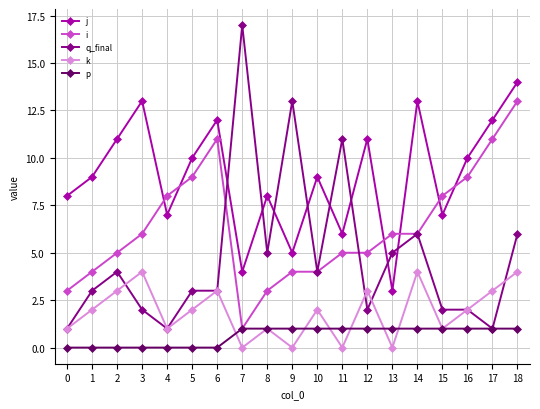

Which series has the largest range (max minus min)?

q_final